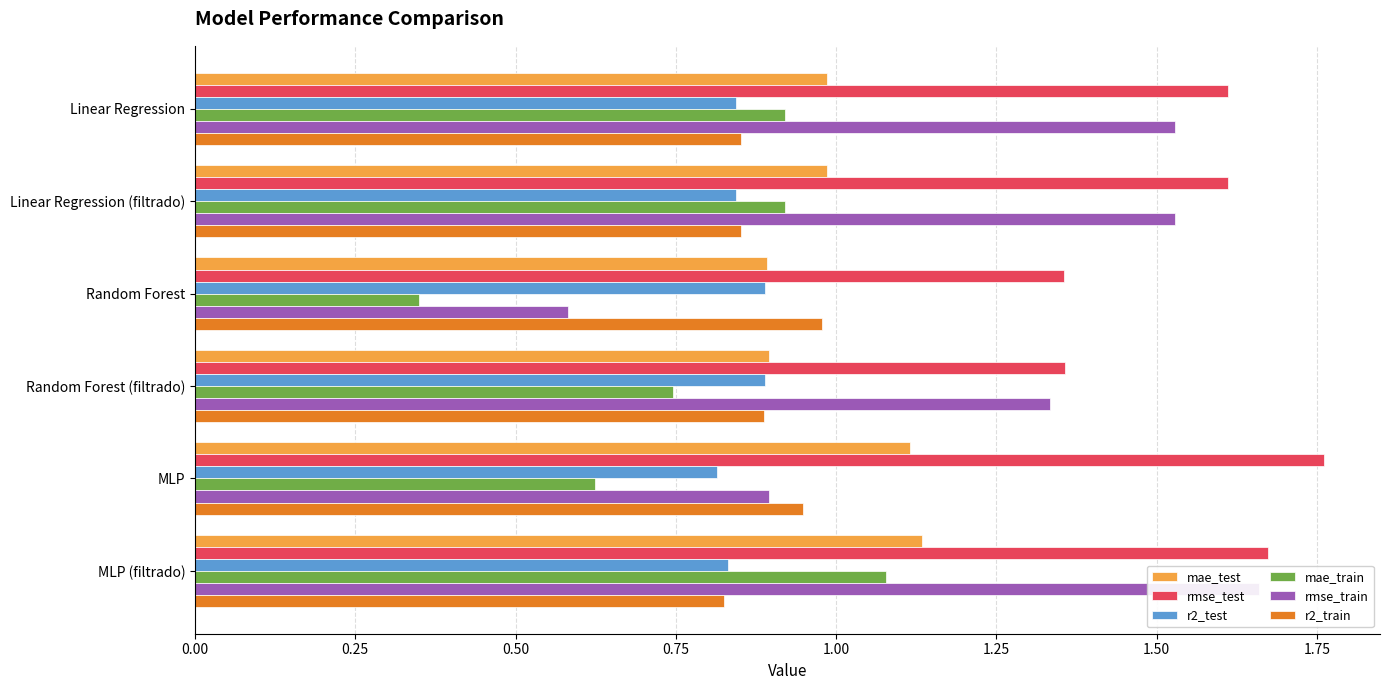

Which series has the widest spread of values?

rmse_train